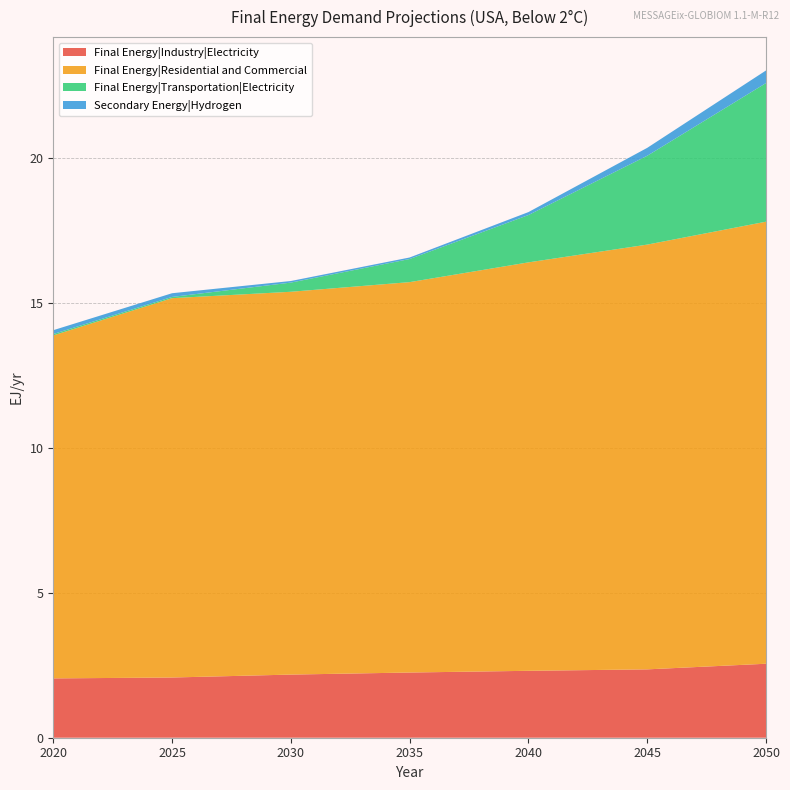

Reading right to left, transcribe all the data shown in this chart.

Final Energy|Industry|Electricity: 2.6	2.4	2.3	2.2	2.2	2.1	2.0
Final Energy|Residential and Commercial: 15.2	14.6	14.1	13.5	13.2	13.1	11.8
Final Energy|Transportation|Electricity: 4.8	3.1	1.6	0.8	0.3	0.0	0.0
Secondary Energy|Hydrogen: 0.4	0.3	0.1	0.1	0.1	0.1	0.1